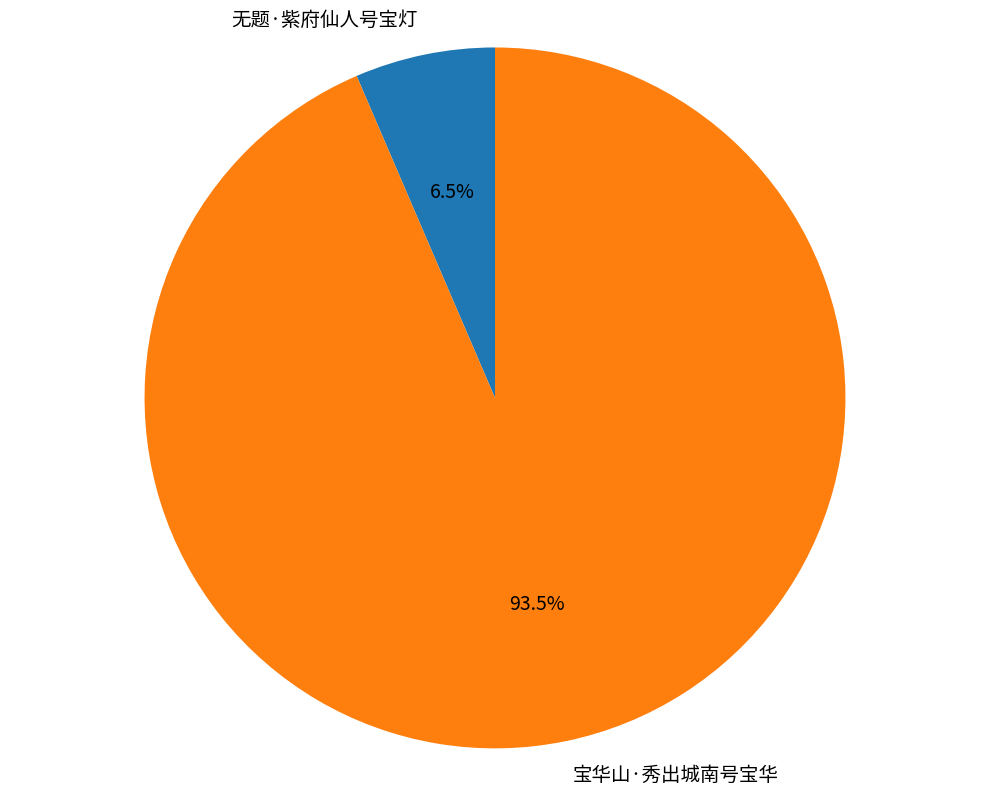

Which has a higher value, 无题·紫府仙人号宝灯 or 宝华山·秀出城南号宝华?

宝华山·秀出城南号宝华